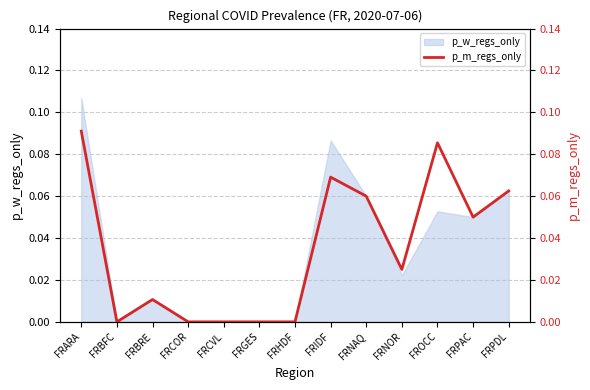

What is the sum of all values?

0.5